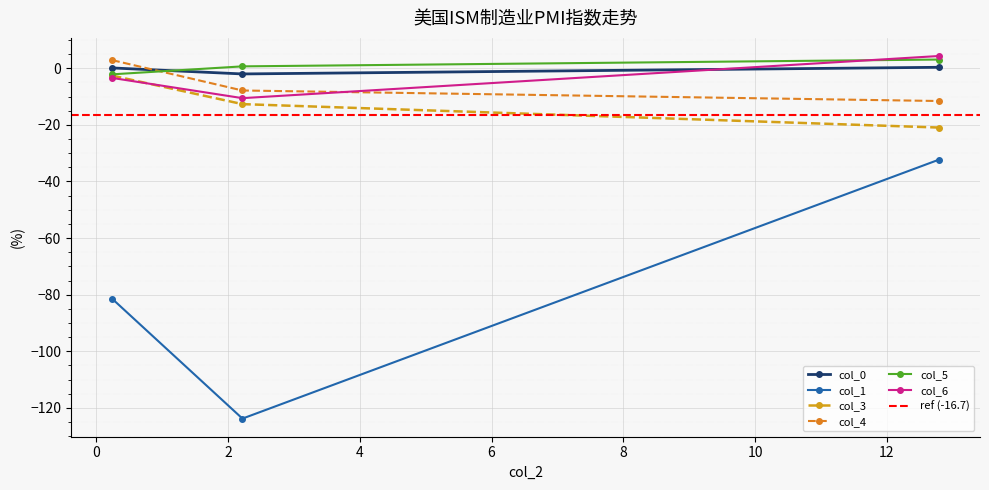

How many values in the col_6 series are below -3?

2